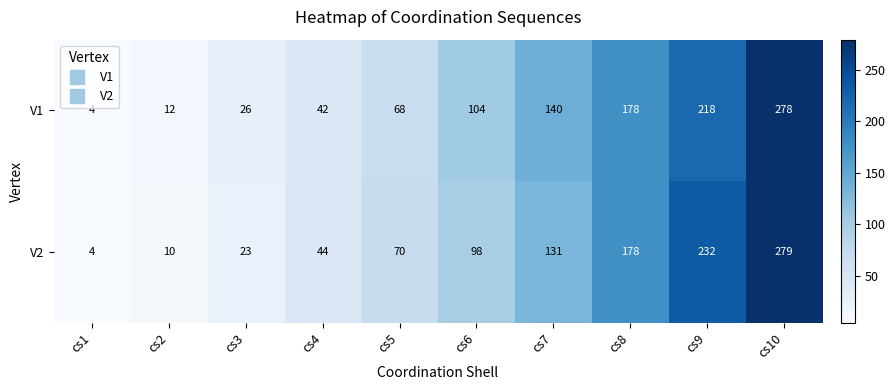

Count the number of categories in the chart.

10